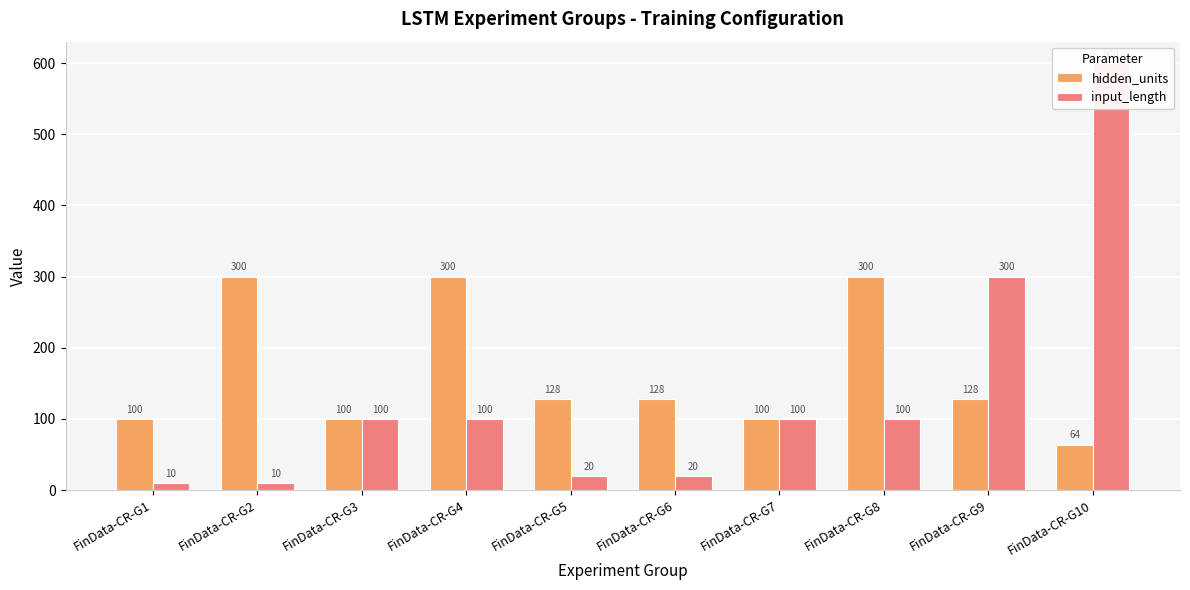

Which has a higher value, FinData-CR-G5 or FinData-CR-G9?

FinData-CR-G5